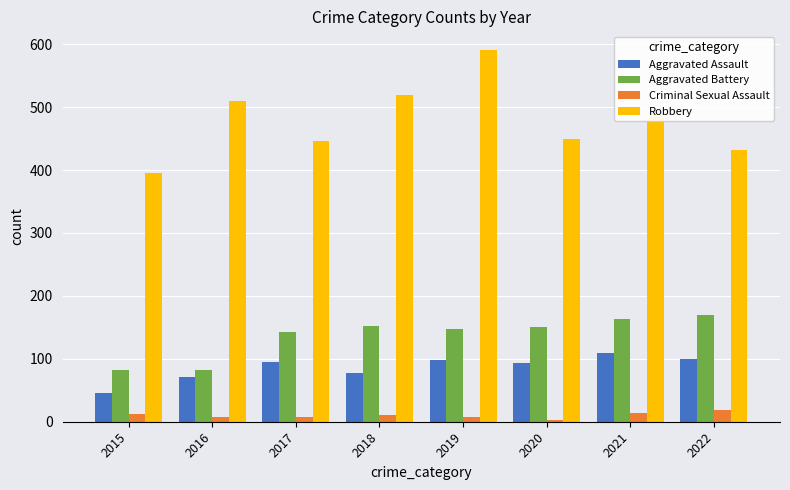

Is it true that Criminal Sexual Assault equals 8 at 2017?

True